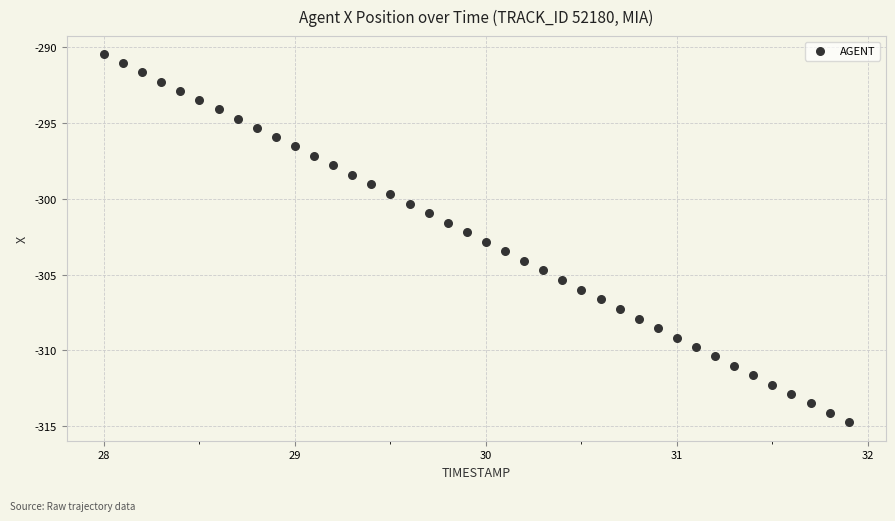

What is the range of X values (max minus min)?

3.9